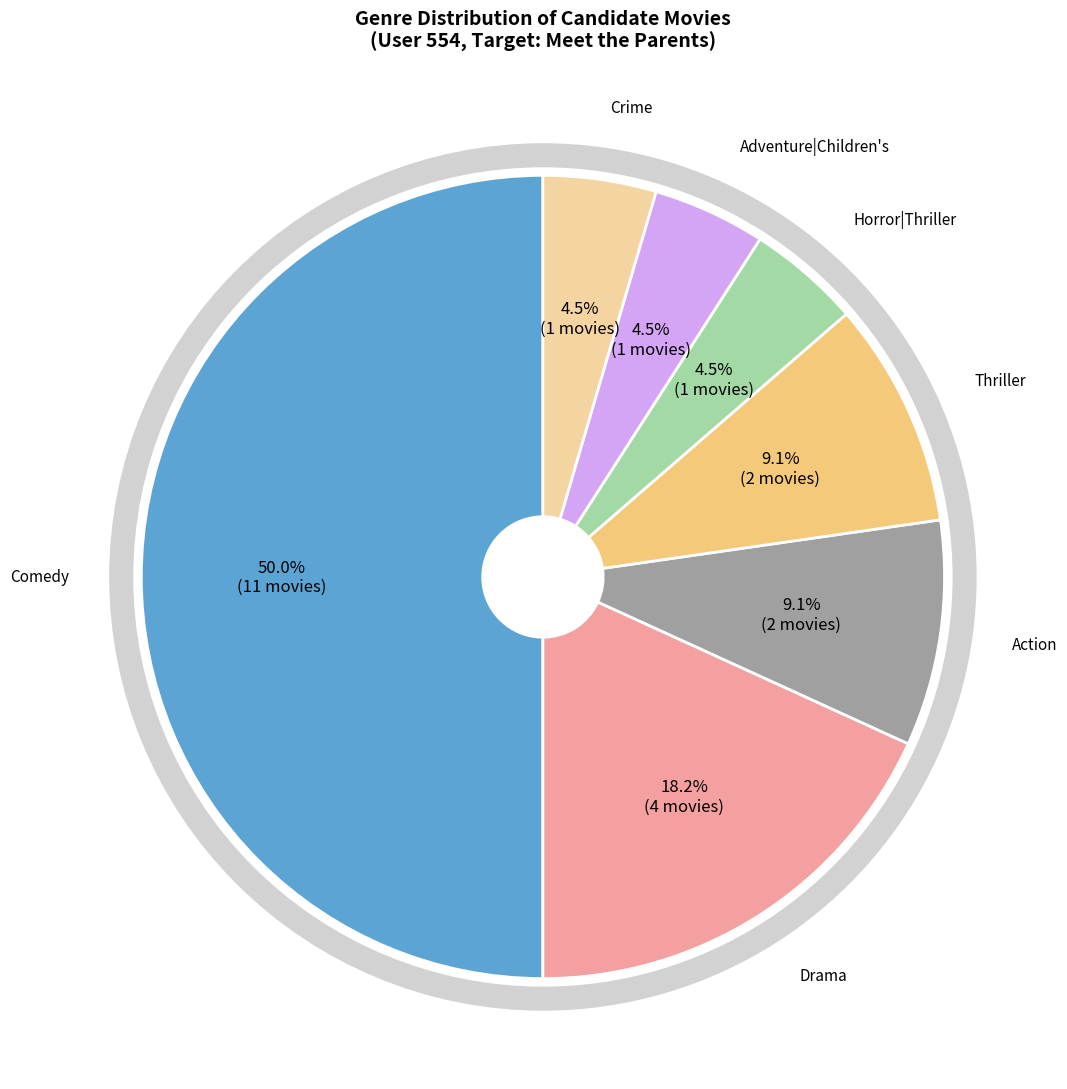

Count the number of slices in the pie.

7